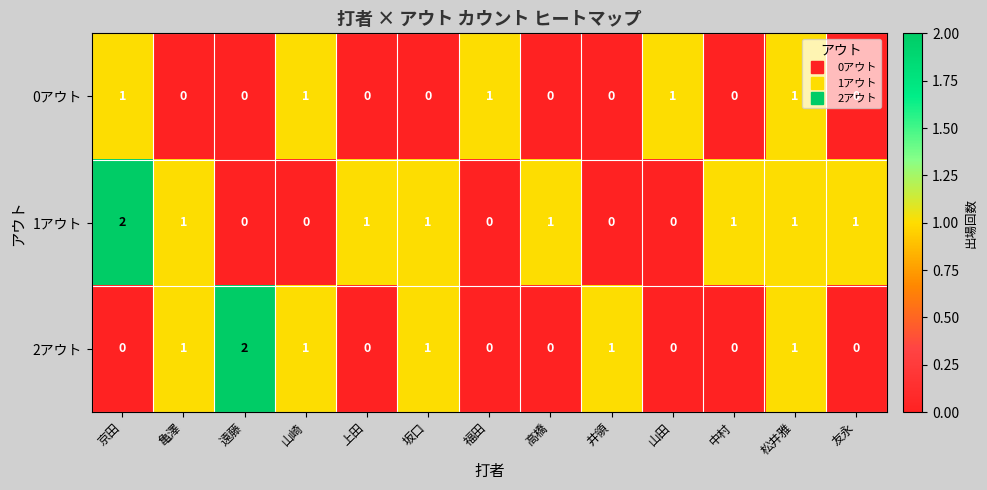

True or false: 2アウト has a value of 0 at 上田.

True